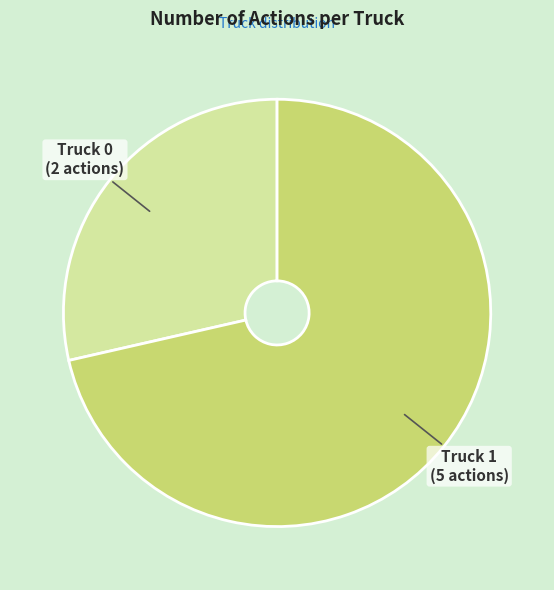

What is the largest slice in the pie chart?

Truck 1